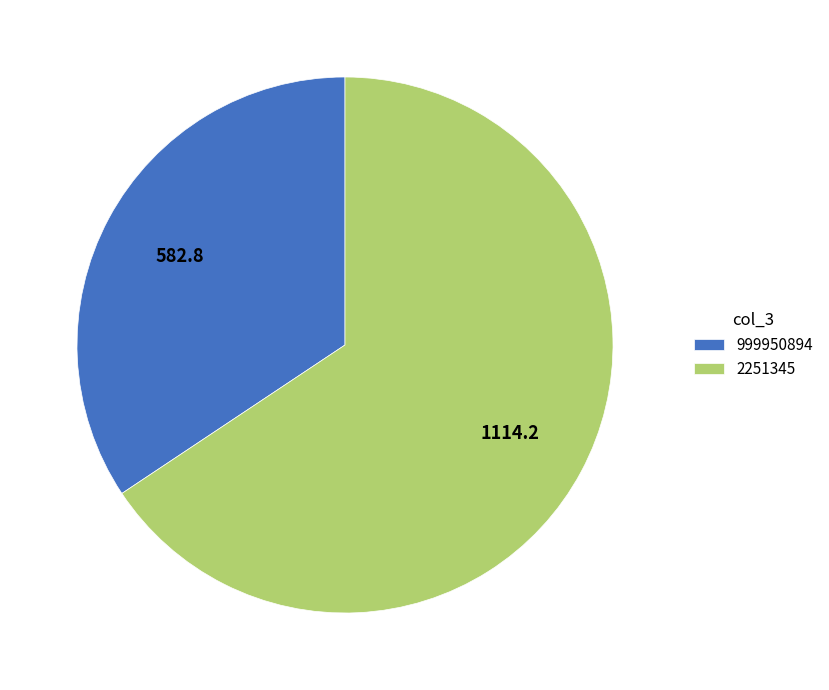

Is it true that 999950894 is 20% of the pie?

False